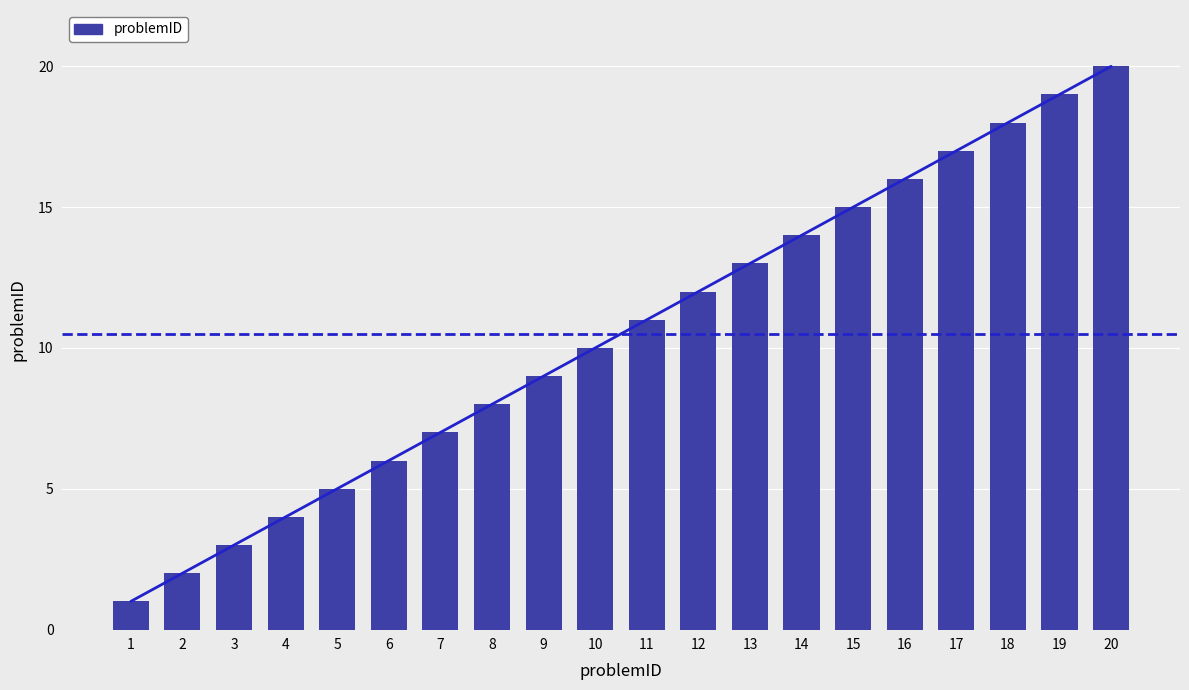

List the labels in order of value, largest first.

20, 19, 18, 17, 16, 15, 14, 13, 12, 11, 10, 9, 8, 7, 6, 5, 4, 3, 2, 1